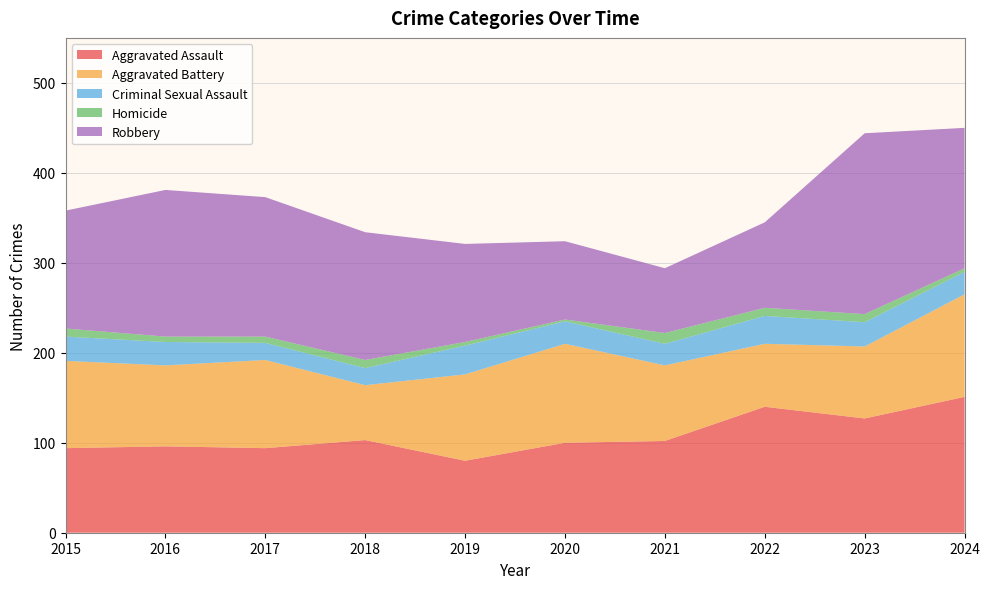

Reading left to right, extract all data points from this chart.

Aggravated Assault: 2015=94	2016=96	2017=94	2018=103	2019=80	2020=100	2021=102	2022=140	2023=127	2024=151
Aggravated Battery: 2015=97	2016=90	2017=98	2018=61	2019=96	2020=110	2021=84	2022=70	2023=80	2024=114
Criminal Sexual Assault: 2015=27	2016=26	2017=19	2018=19	2019=32	2020=25	2021=24	2022=31	2023=27	2024=25
Homicide: 2015=9	2016=6	2017=7	2018=9	2019=4	2020=2	2021=12	2022=9	2023=9	2024=4
Robbery: 2015=131	2016=163	2017=155	2018=142	2019=109	2020=87	2021=72	2022=95	2023=201	2024=156